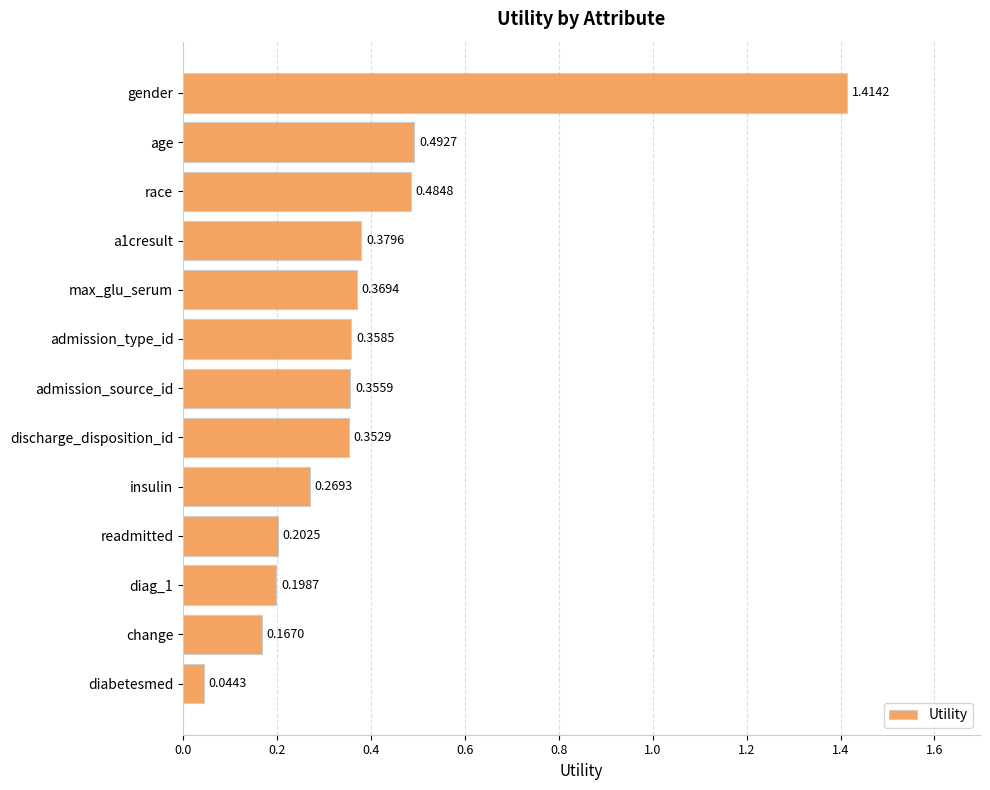

What is the label of the 6th bar from the top?

admission_type_id